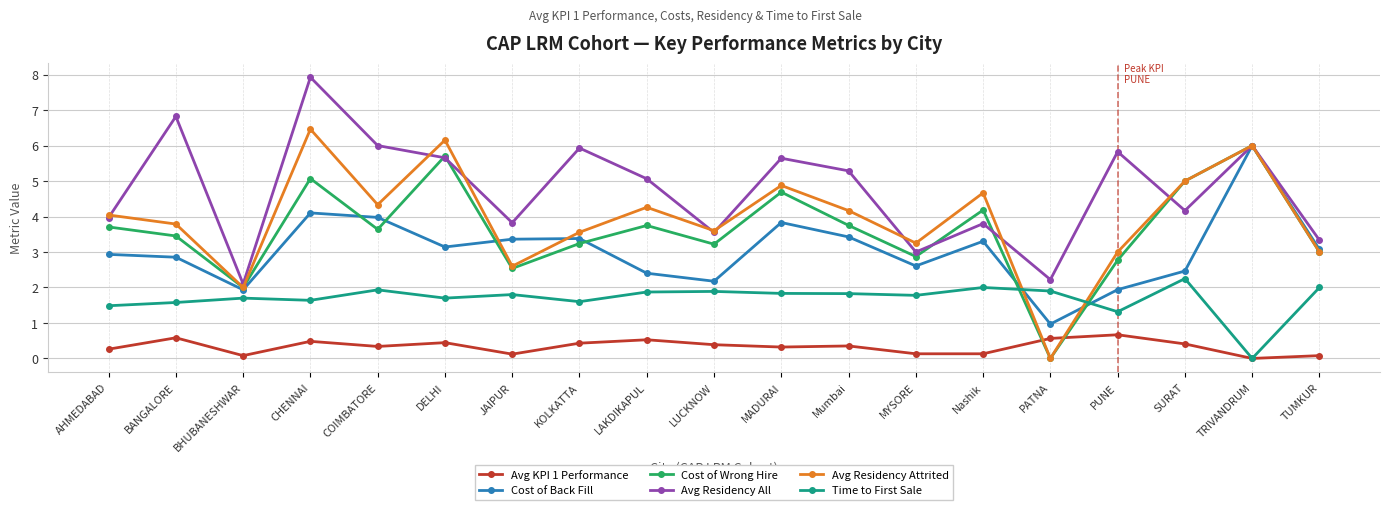

What are all the series names shown in the legend?

Avg KPI 1 Performance, Cost of Back Fill, Cost of Wrong Hire, Avg Residency All, Avg Residency Attrited, Time to First Sale